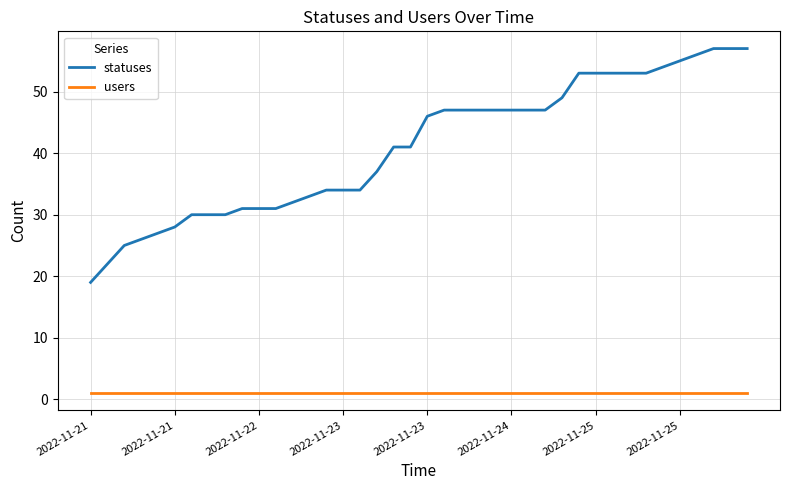

Is this an area chart (filled region under the line)?

No